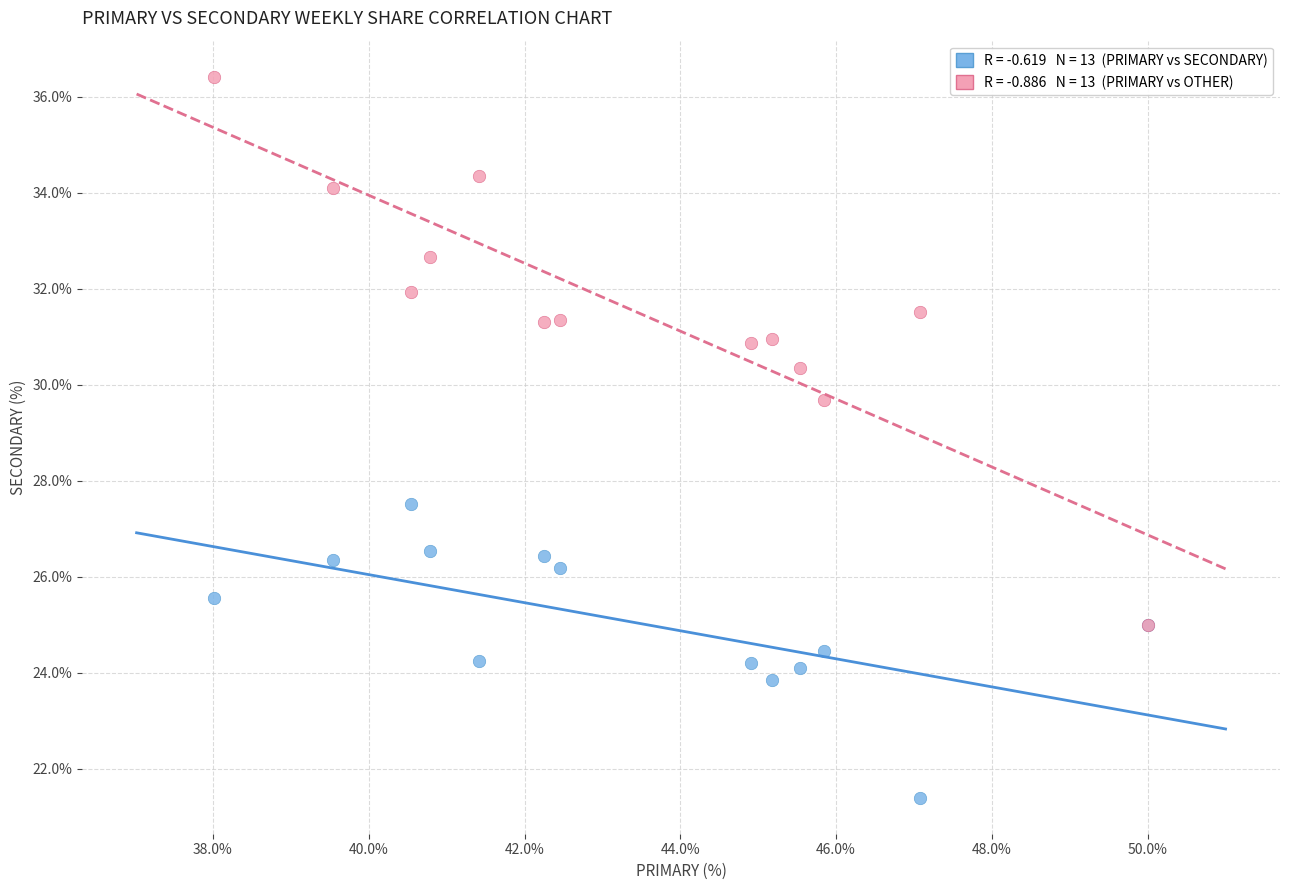

Across all series, what Y value is closest to 28?

27.5